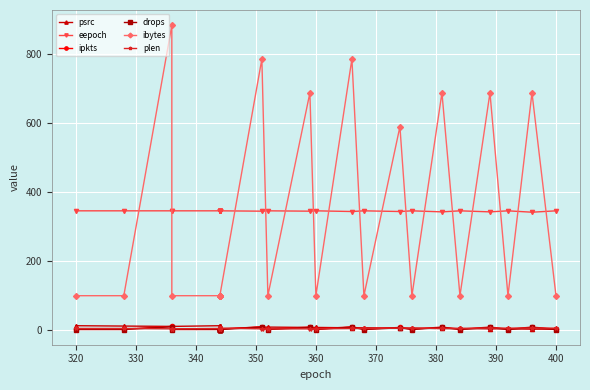

True or false: psrc has more than 1 interior local peaks.

False